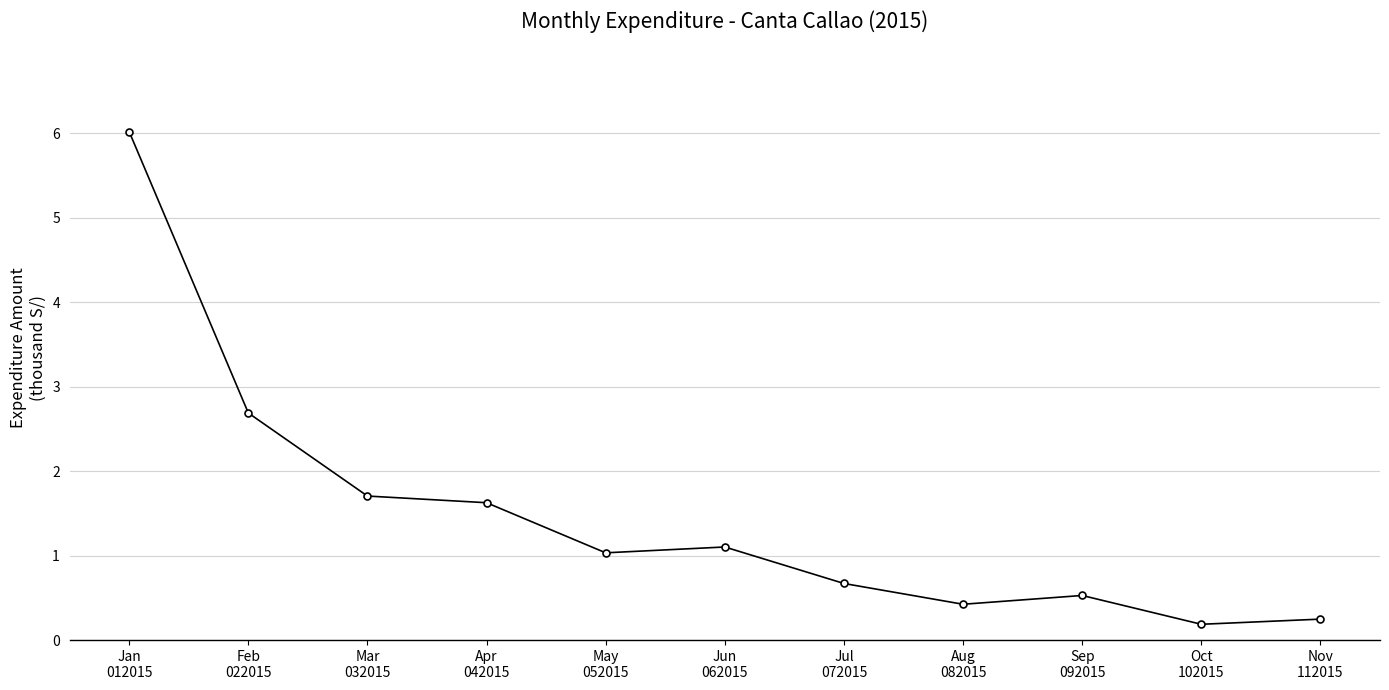

At which category does the data reach its first local peak?

Jun
062015